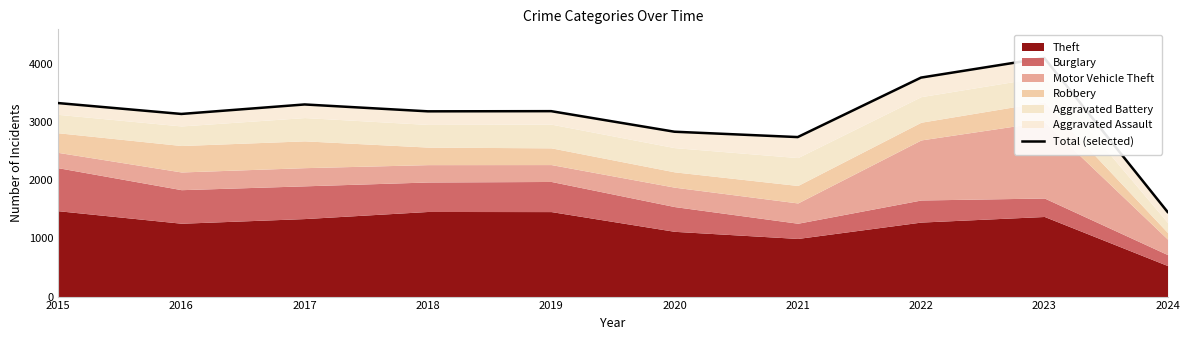

Which category has the lowest value across all series?

2024